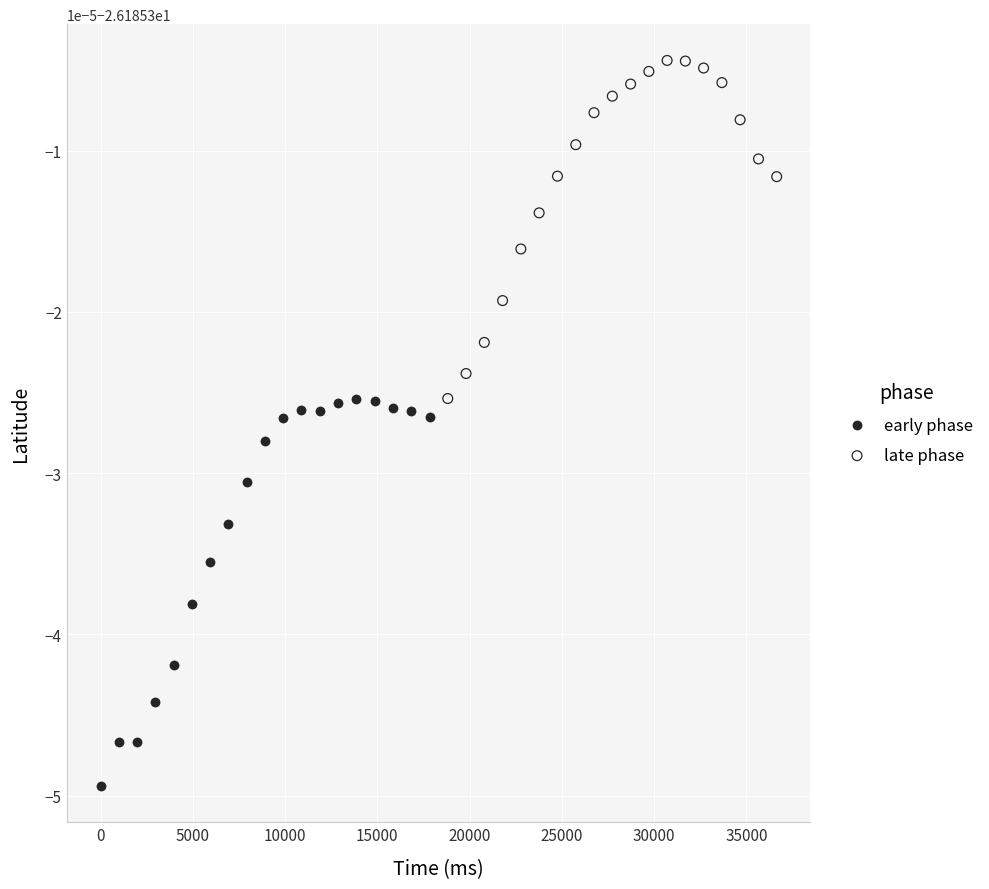

Which series contains the lowest Y value?

early phase